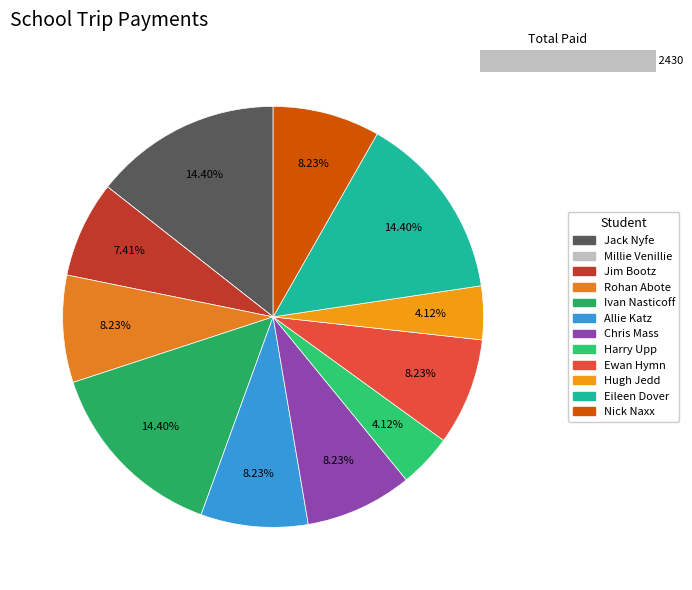

Which category has the biggest portion of the pie?

Jack Nyfe